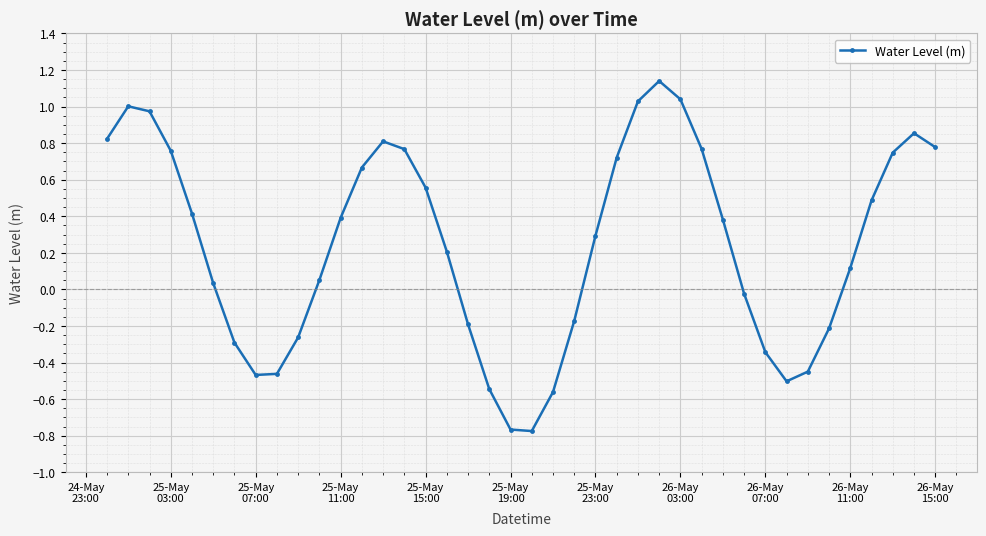

What is the average value?

0.2